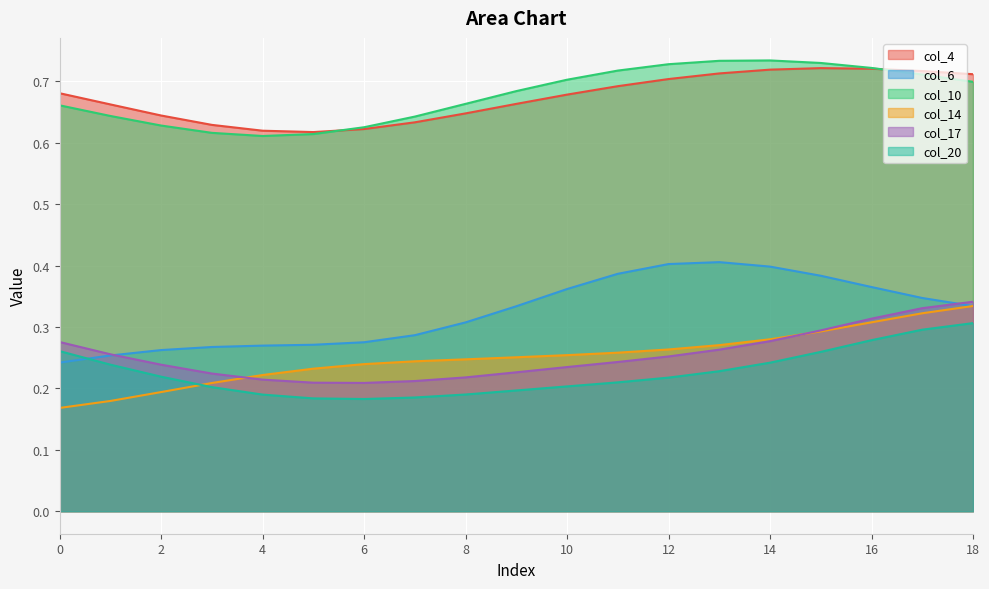

True or false: col_4 and col_17 cross at least once.

False